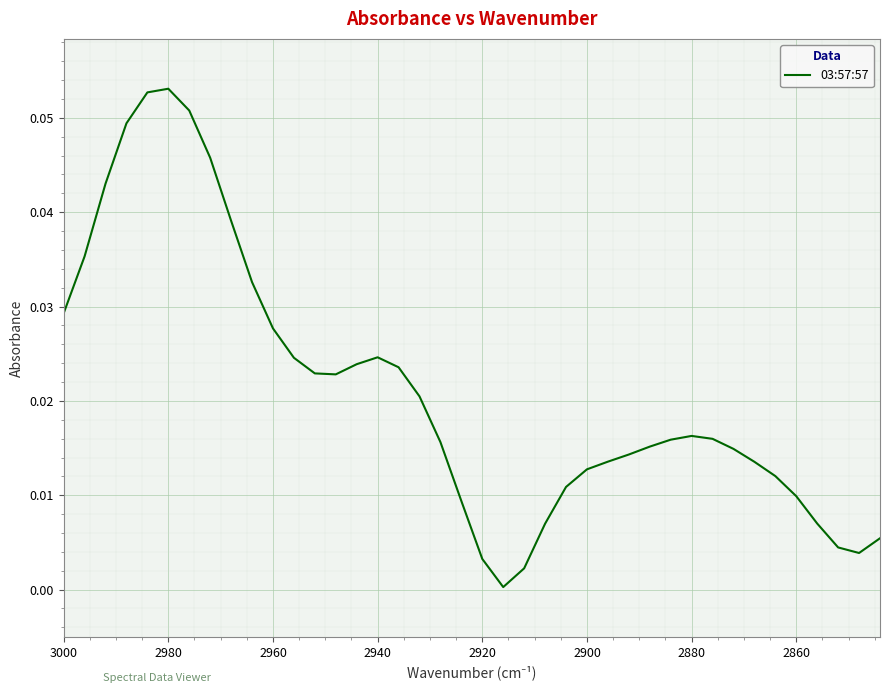

The chart shows a value of 0.0 at 34. True or false?

False